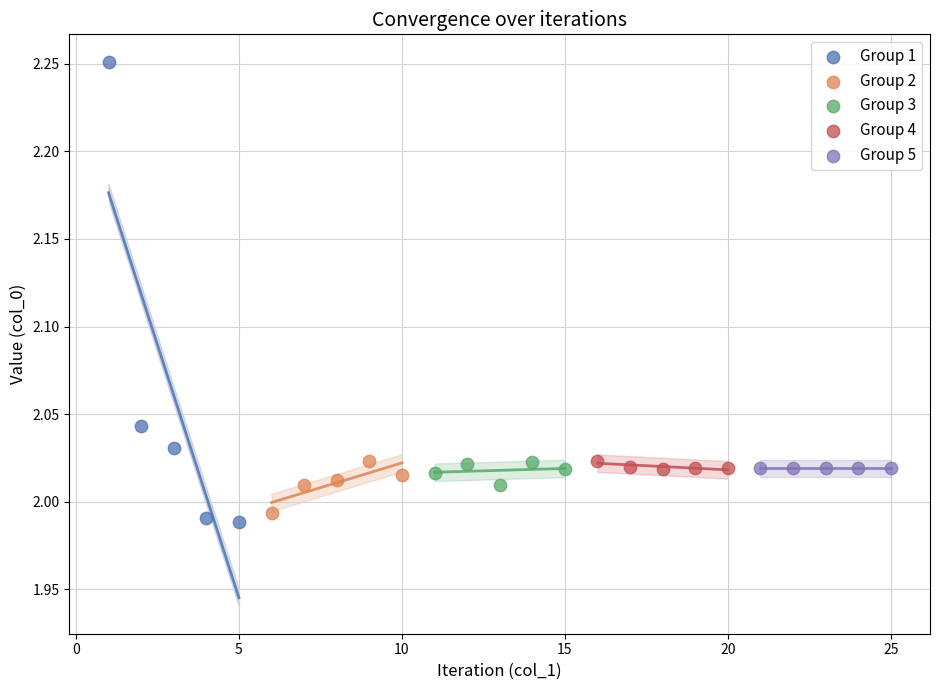

What are all the series names shown in the legend?

Group 1, Group 2, Group 3, Group 4, Group 5